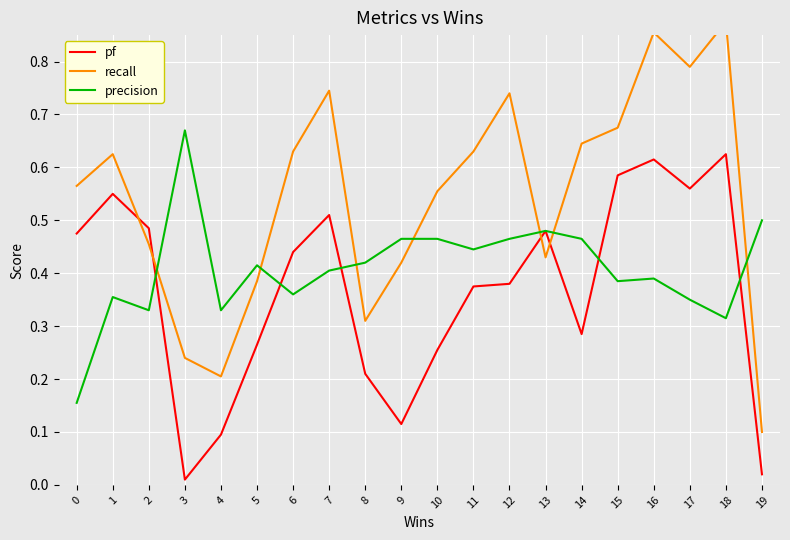

Count the number of data series in this chart.

3